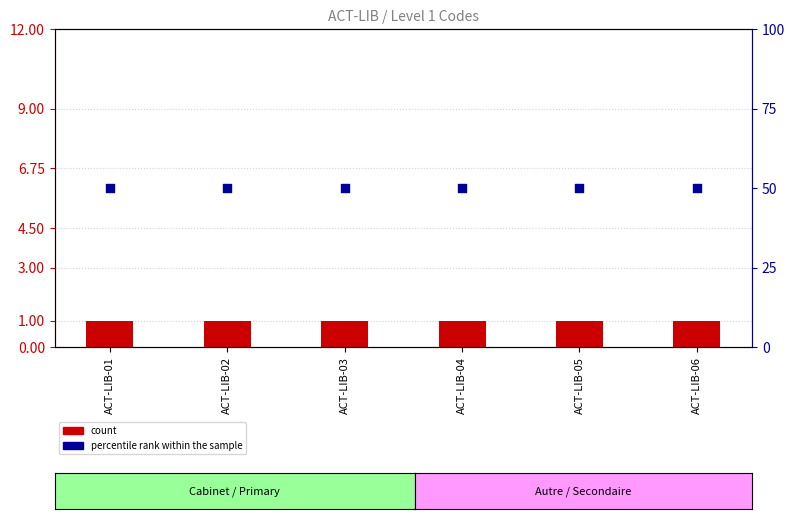

At which category is the sum across all series the highest?

ACT-LIB-01